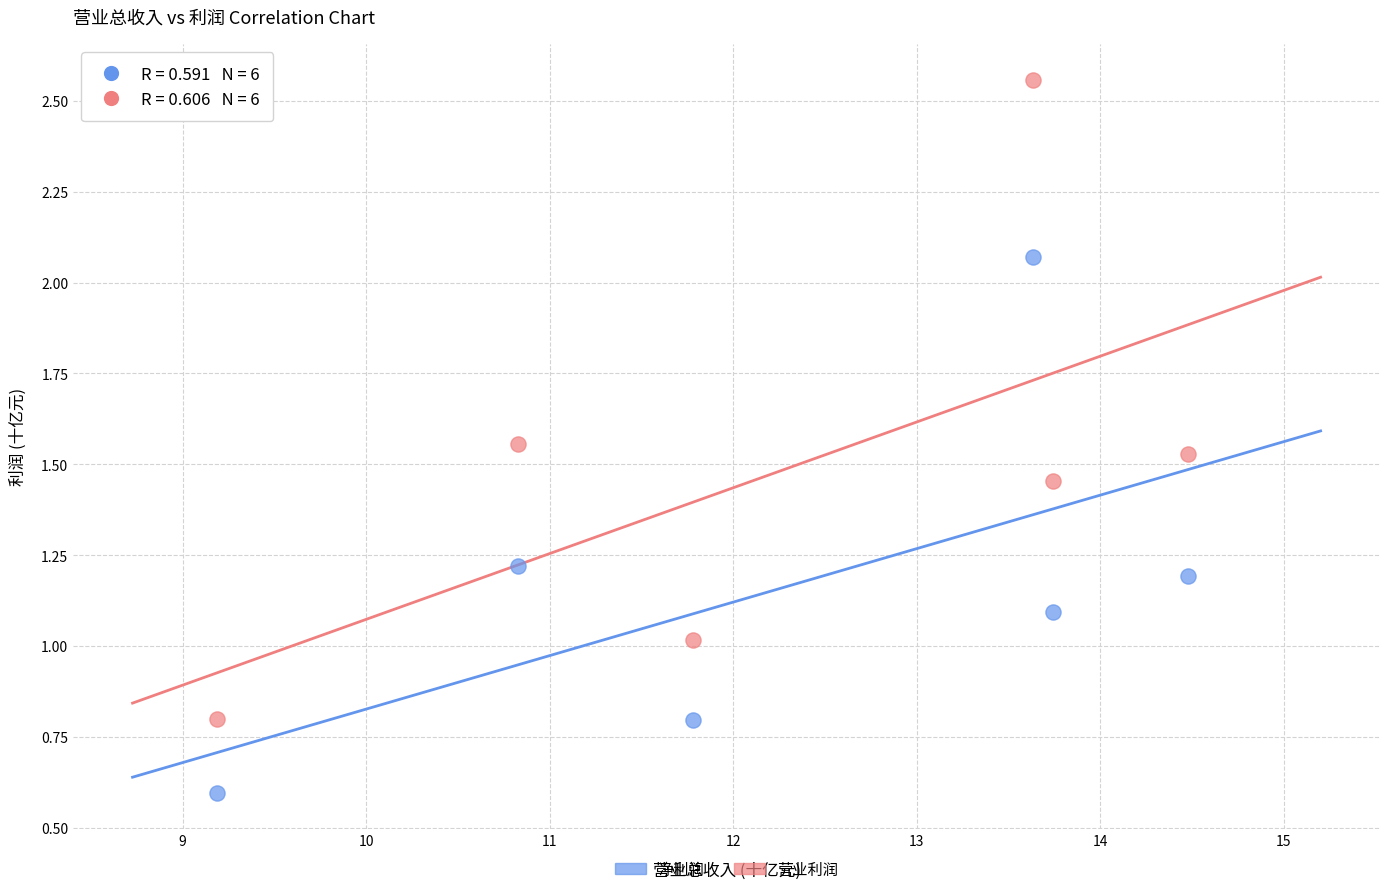

Across all data points, what is the range of Y values (max minus min)?

2.0